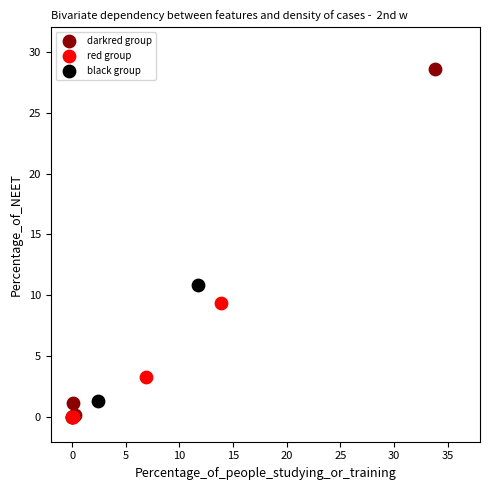

Which series reaches the maximum Y coordinate?

darkred group